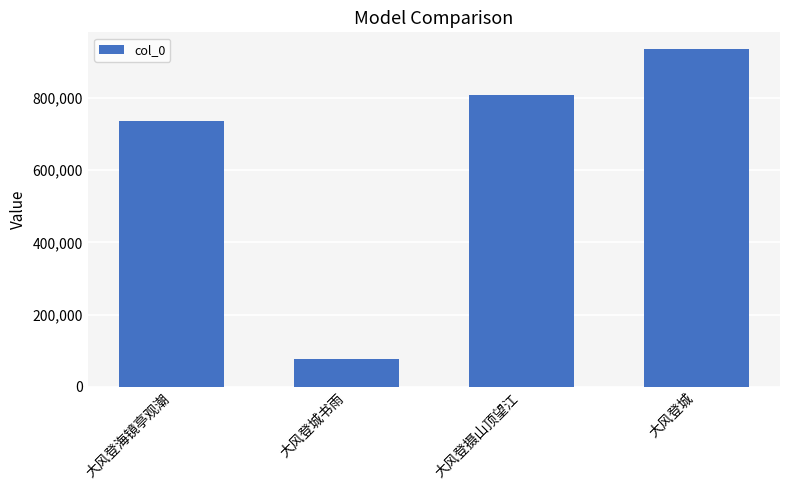

How many categories are shown in the chart?

4